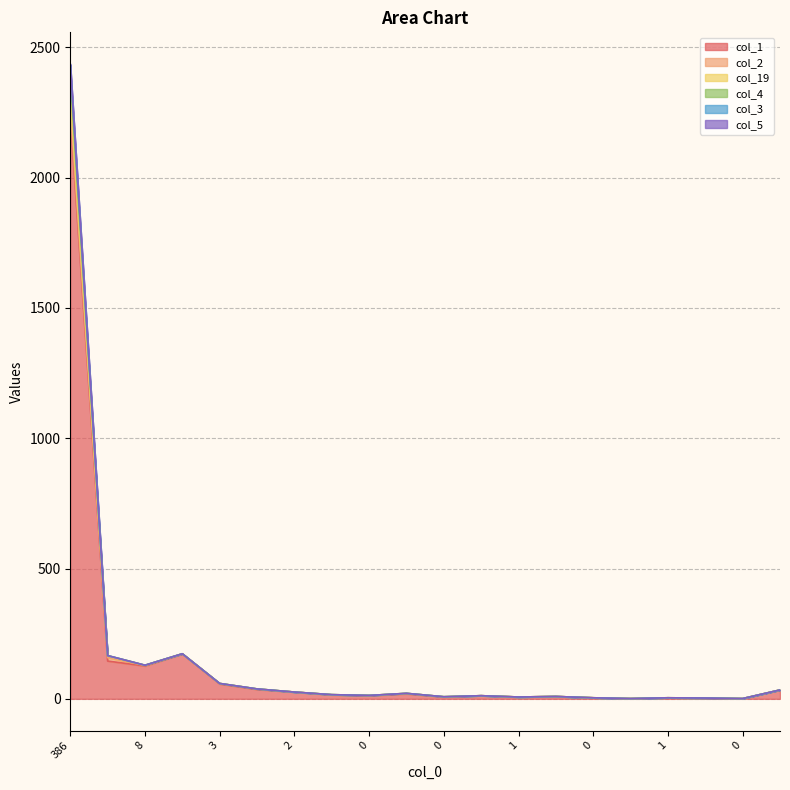

Read the col_3 value at 0.

12